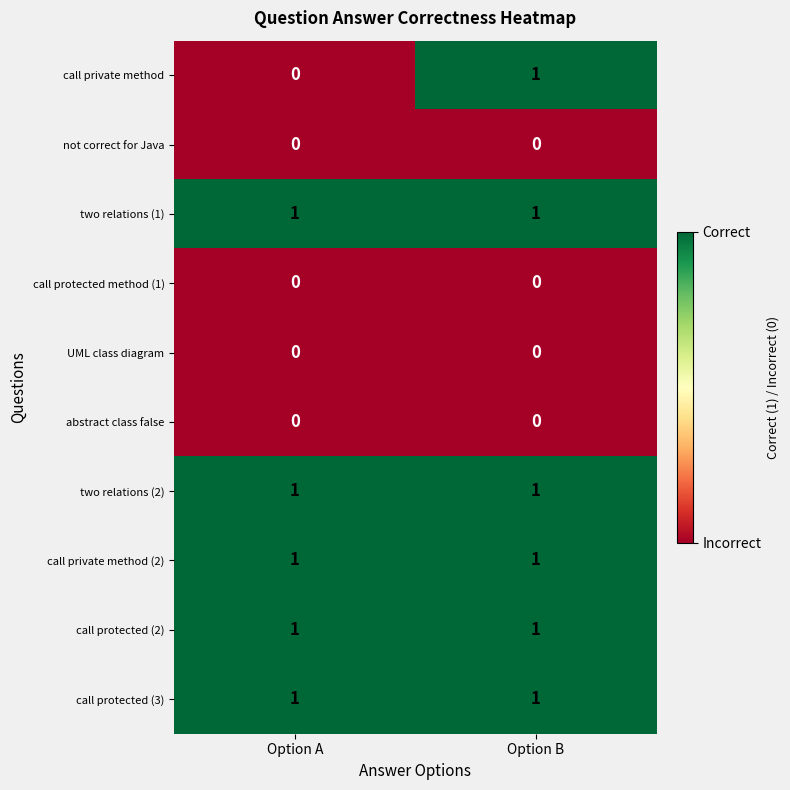

Which series has the largest range (max minus min)?

call private method